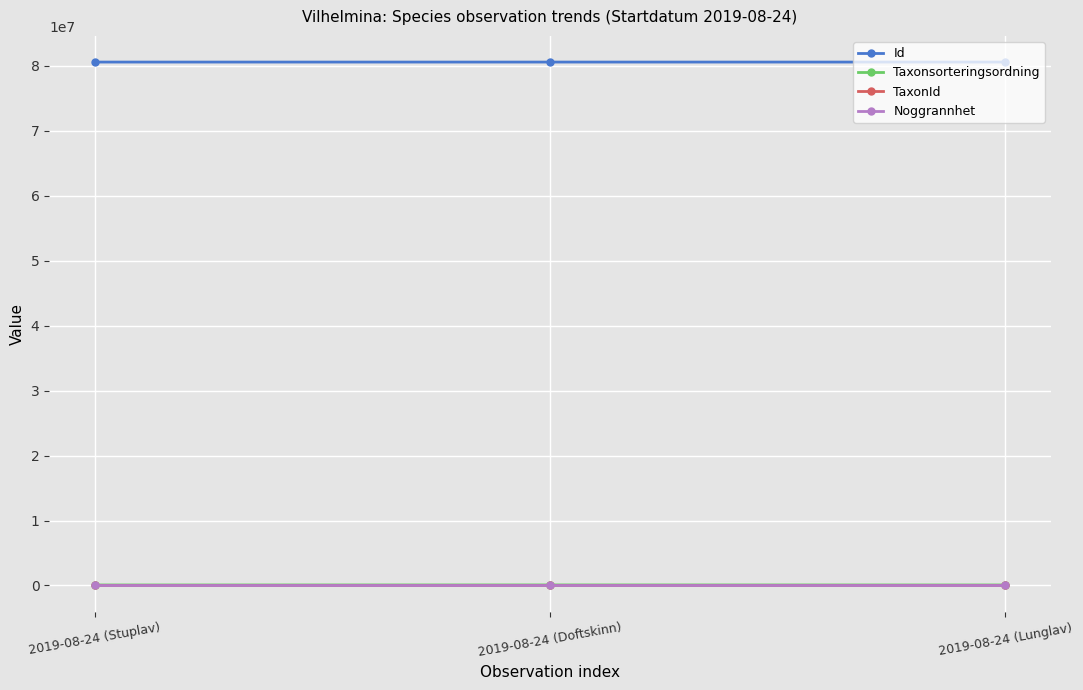

Which series has the largest total across all categories?

Id